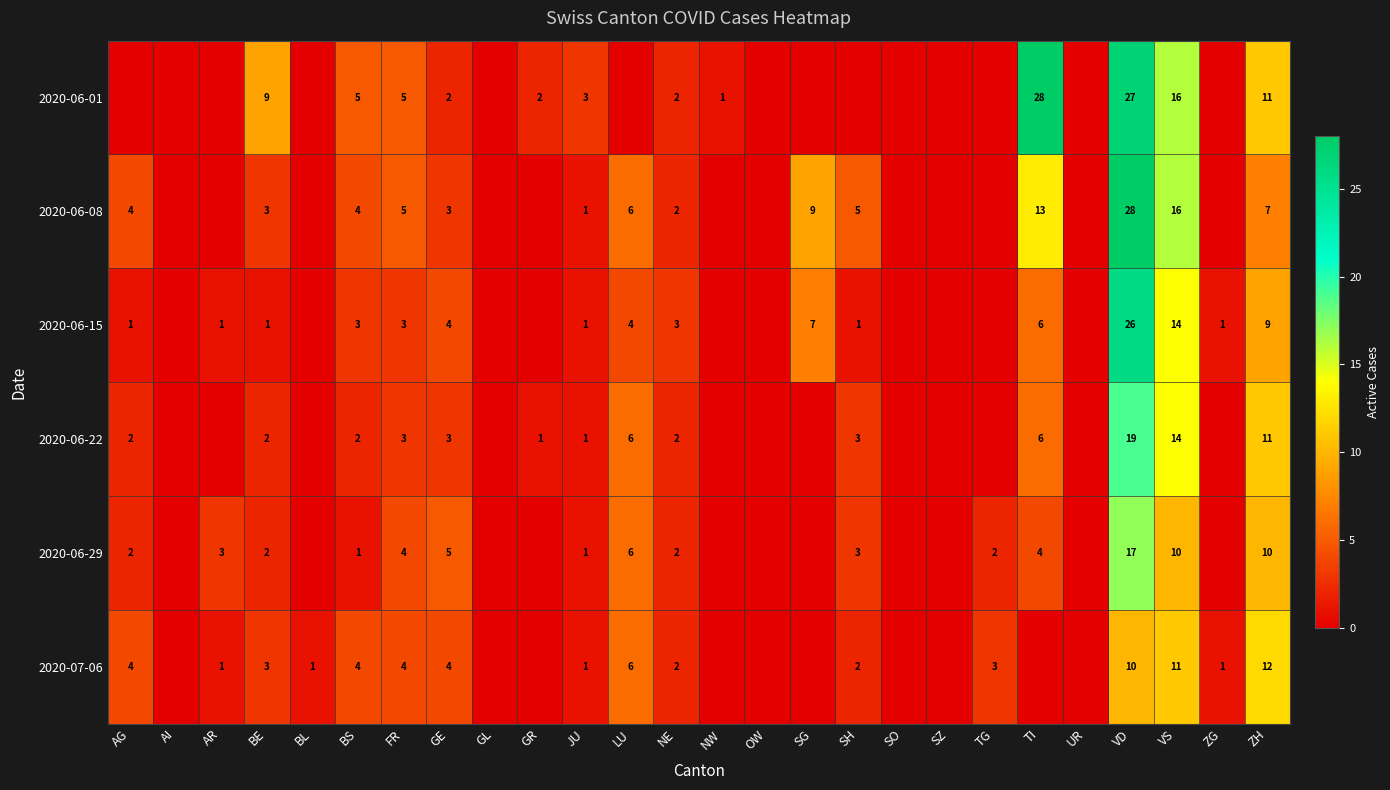

What is the difference between the 2020-07-06 values at FR and TG?

1